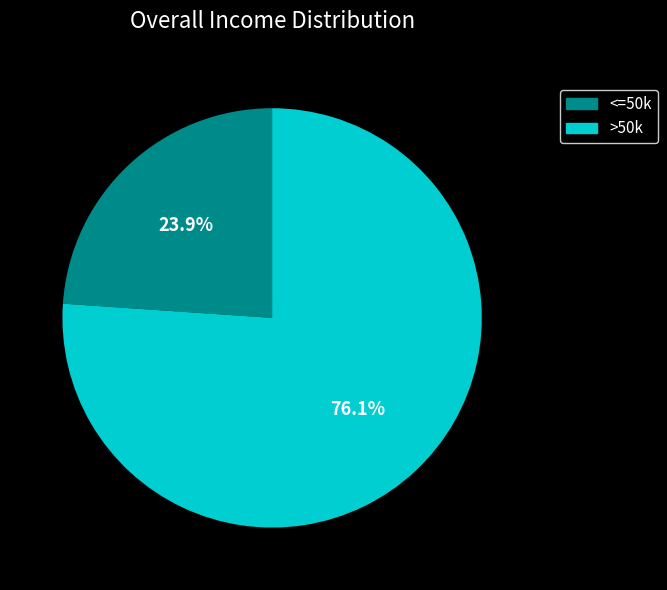

How much of the chart is everything except <=50k?

76.1%